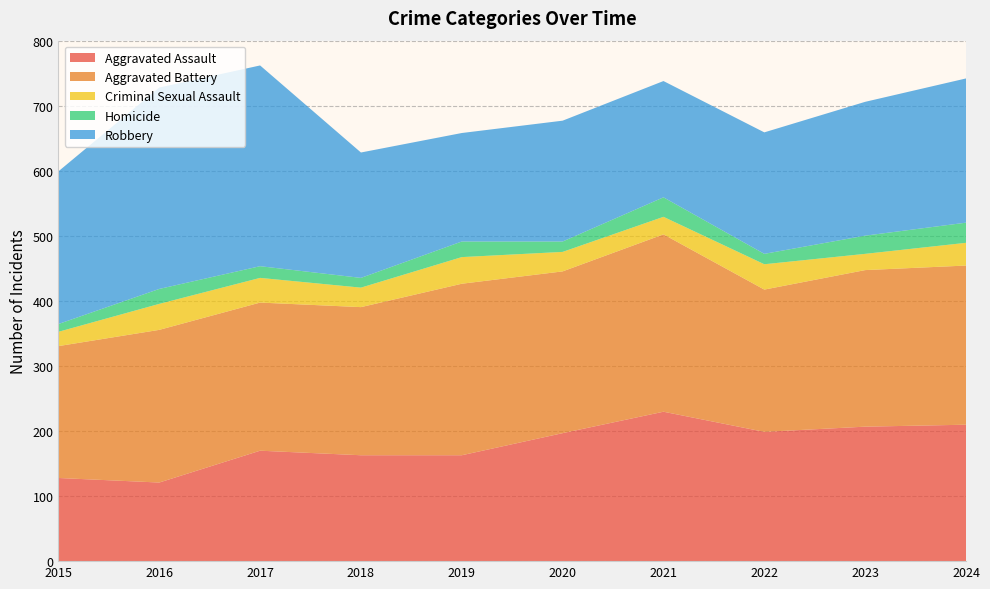

Reading left to right, transcribe all the data shown in this chart.

Aggravated Assault: 2015=128	2016=121	2017=170	2018=163	2019=163	2020=197	2021=230	2022=199	2023=207	2024=210
Aggravated Battery: 2015=203	2016=235	2017=228	2018=228	2019=264	2020=249	2021=273	2022=219	2023=241	2024=245
Criminal Sexual Assault: 2015=22	2016=40	2017=38	2018=30	2019=41	2020=30	2021=27	2022=39	2023=25	2024=35
Homicide: 2015=12	2016=23	2017=18	2018=15	2019=24	2020=16	2021=30	2022=16	2023=28	2024=31
Robbery: 2015=235	2016=310	2017=309	2018=193	2019=167	2020=186	2021=179	2022=187	2023=206	2024=222